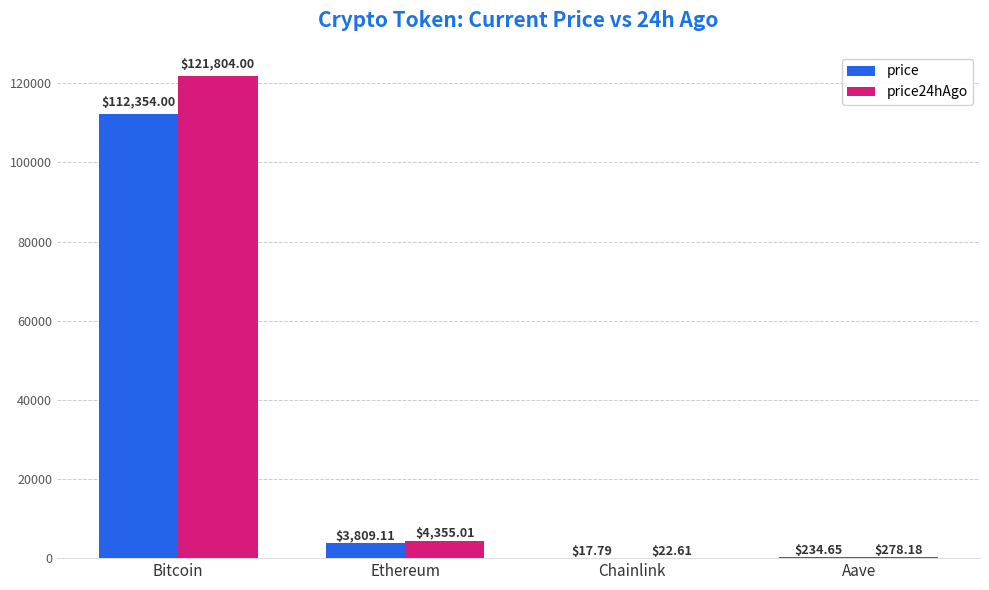

Is it true that price24hAgo equals 74023.5 at Bitcoin?

False